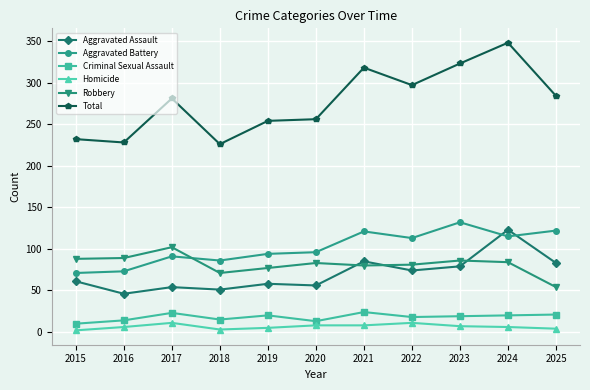

True or false: Aggravated Assault has a value of 85 at 2021.

True